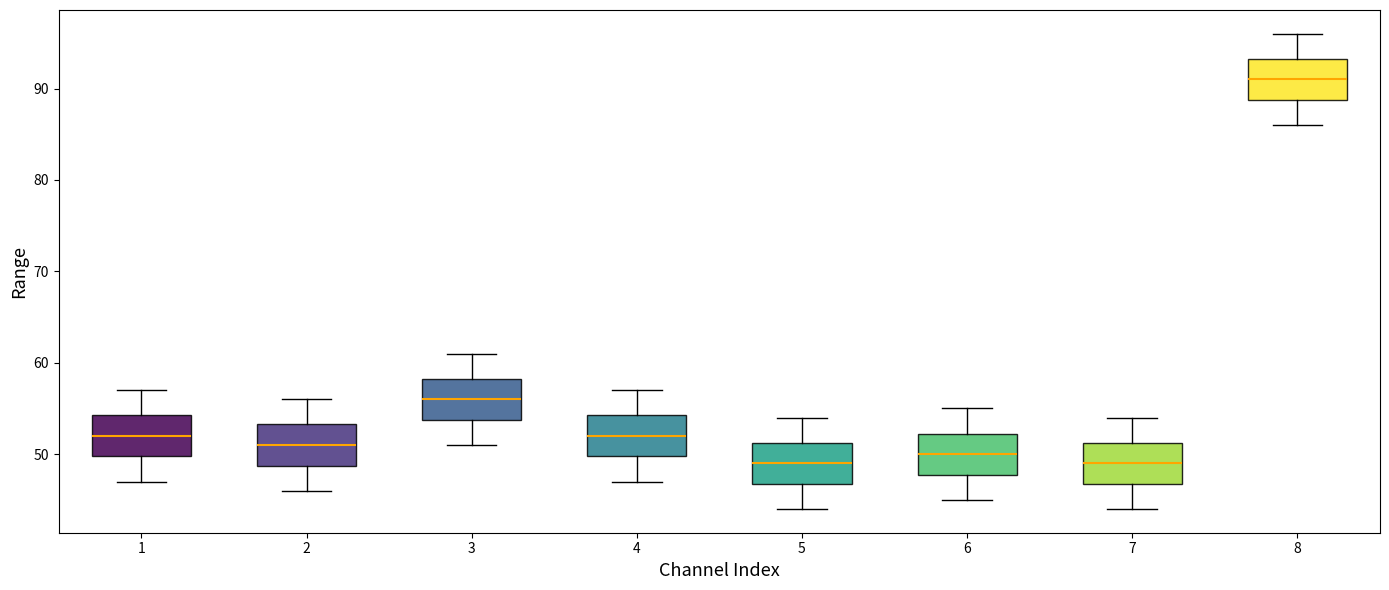

Where does the lower whisker of the box at x = 1 end on the y-axis? The values are not printed on the chart, so give them approximately, as read against the axis.

47